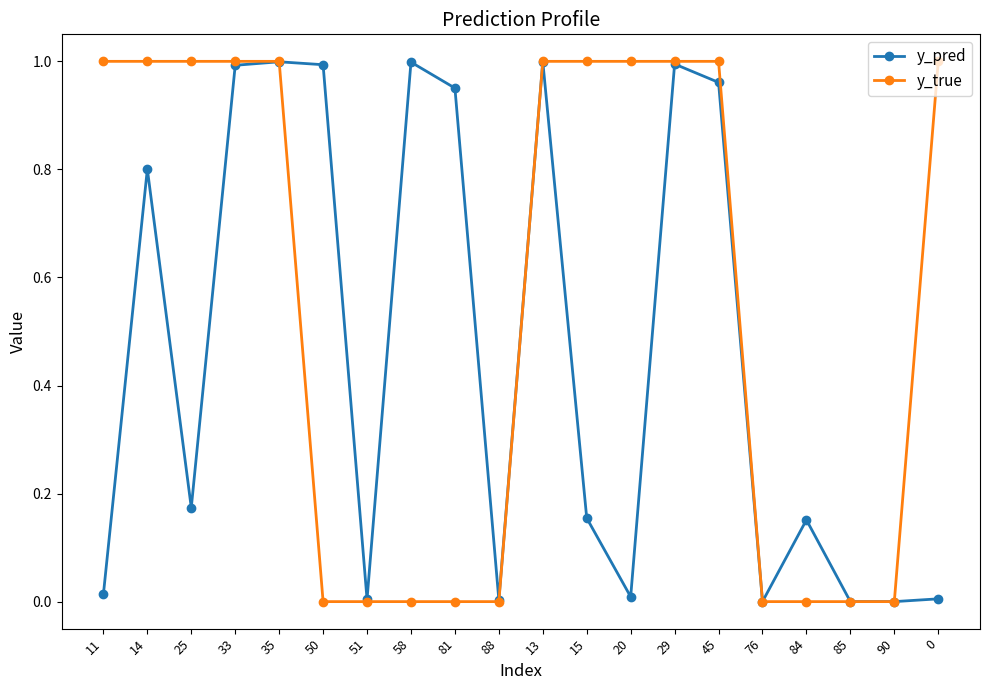

Rank the series at 14 from lowest to highest value.

y_pred, y_true